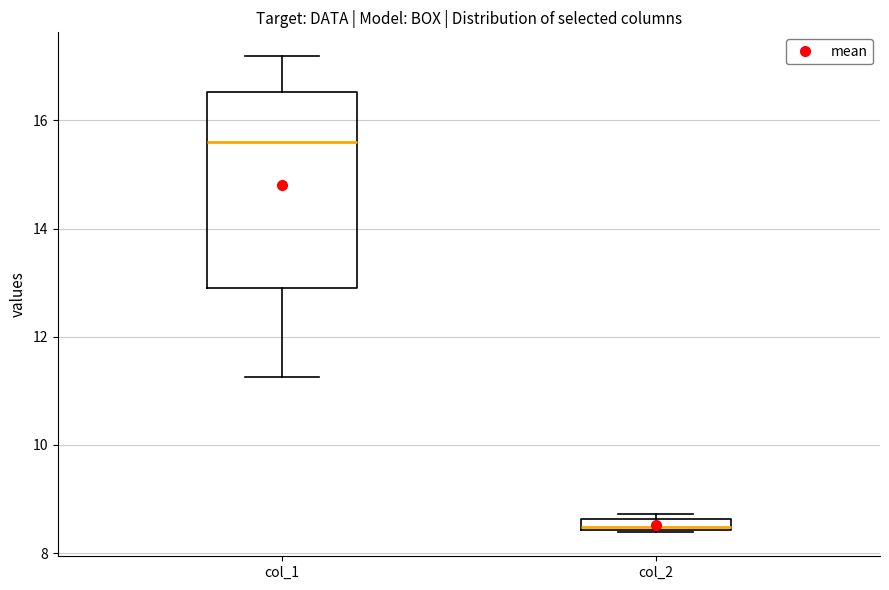

Where is the lower edge of the box for col_2 on the y-axis? The values are not printed on the chart, so give them approximately, as read against the axis.

8.4